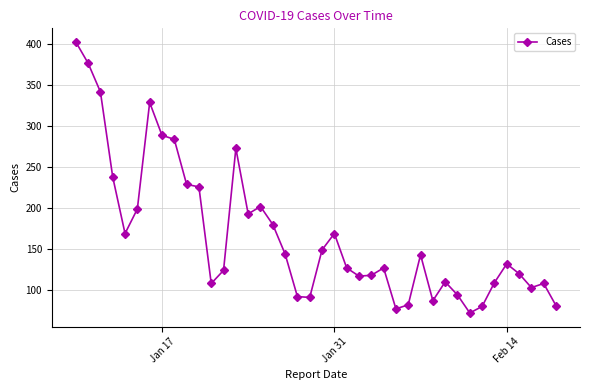

How many points are lower than both their immediate neighbors (excluding endpoints)?

9